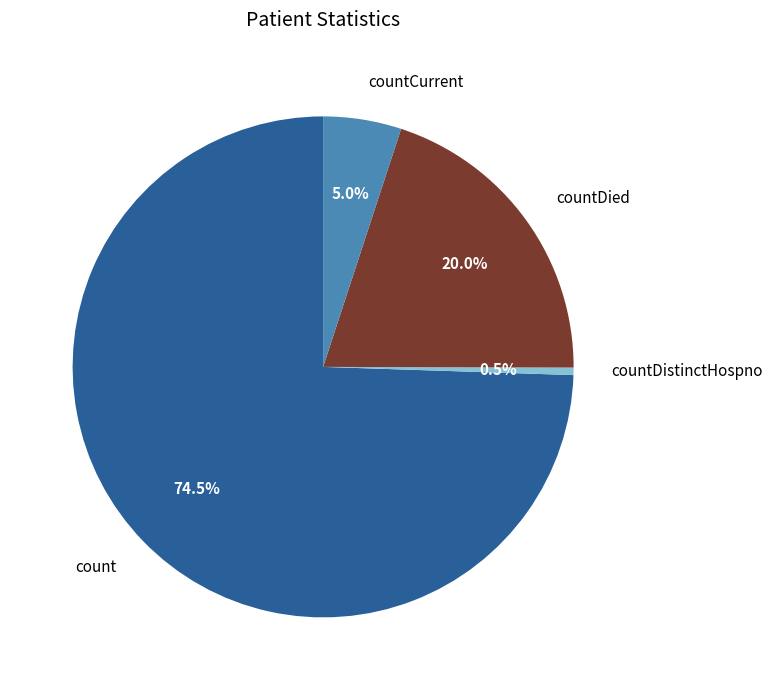

Is there a majority slice in this chart?

Yes